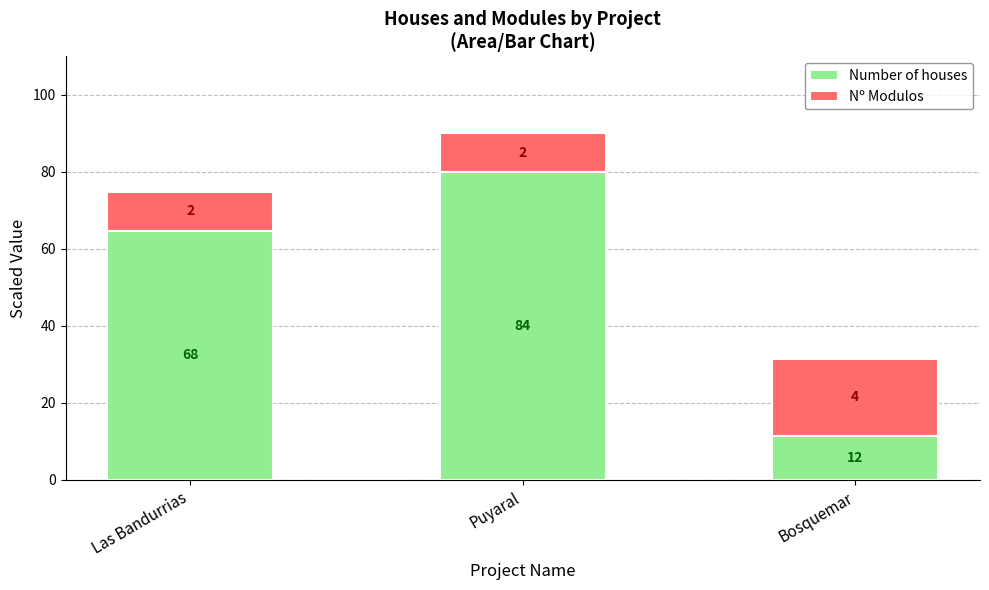

Rank the series by their average value, from lowest to highest.

Nº Modulos, Number of houses